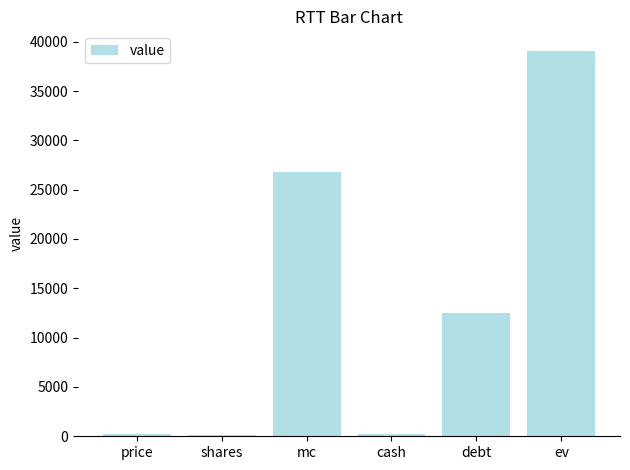

Are the bars grouped side by side (vs. stacked)?

No